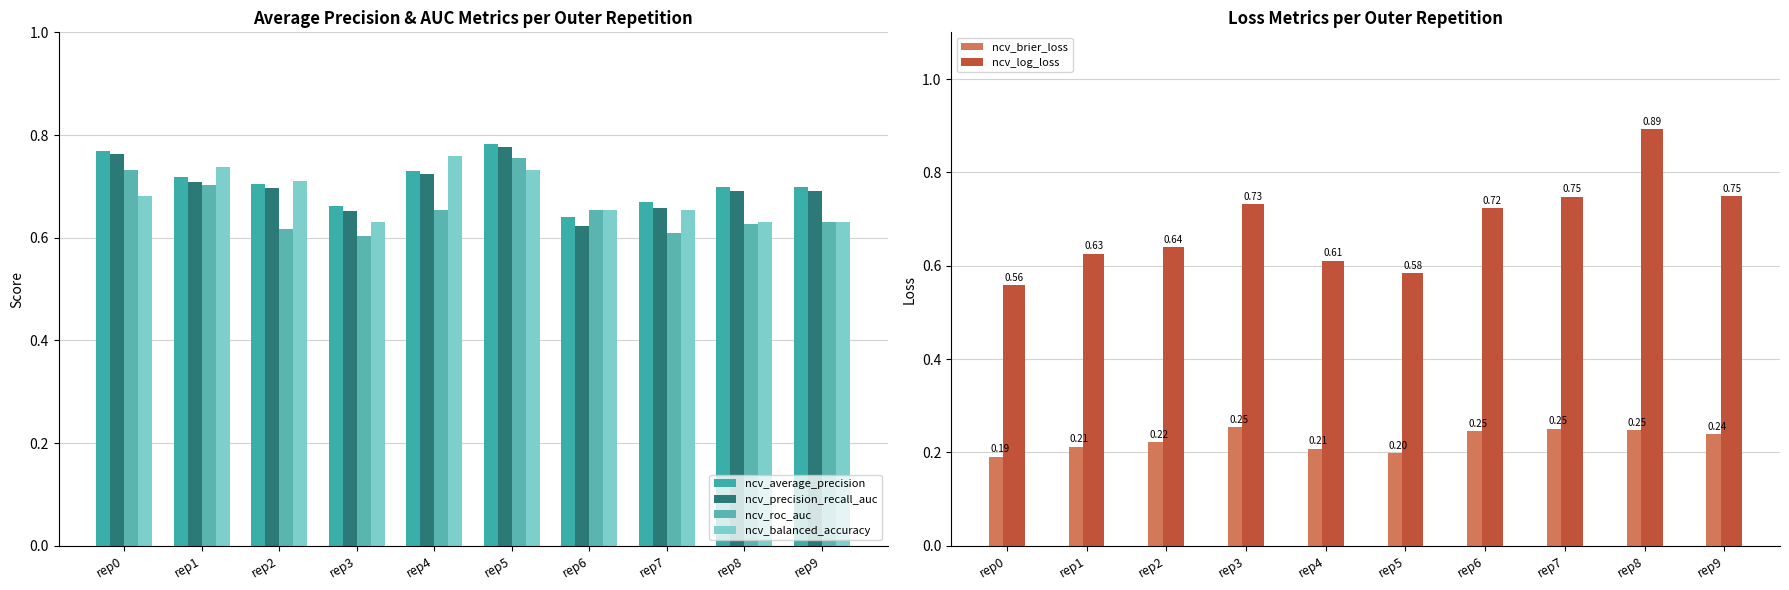

The value of ncv_brier_loss at rep8 is 0.2. True or false?

True